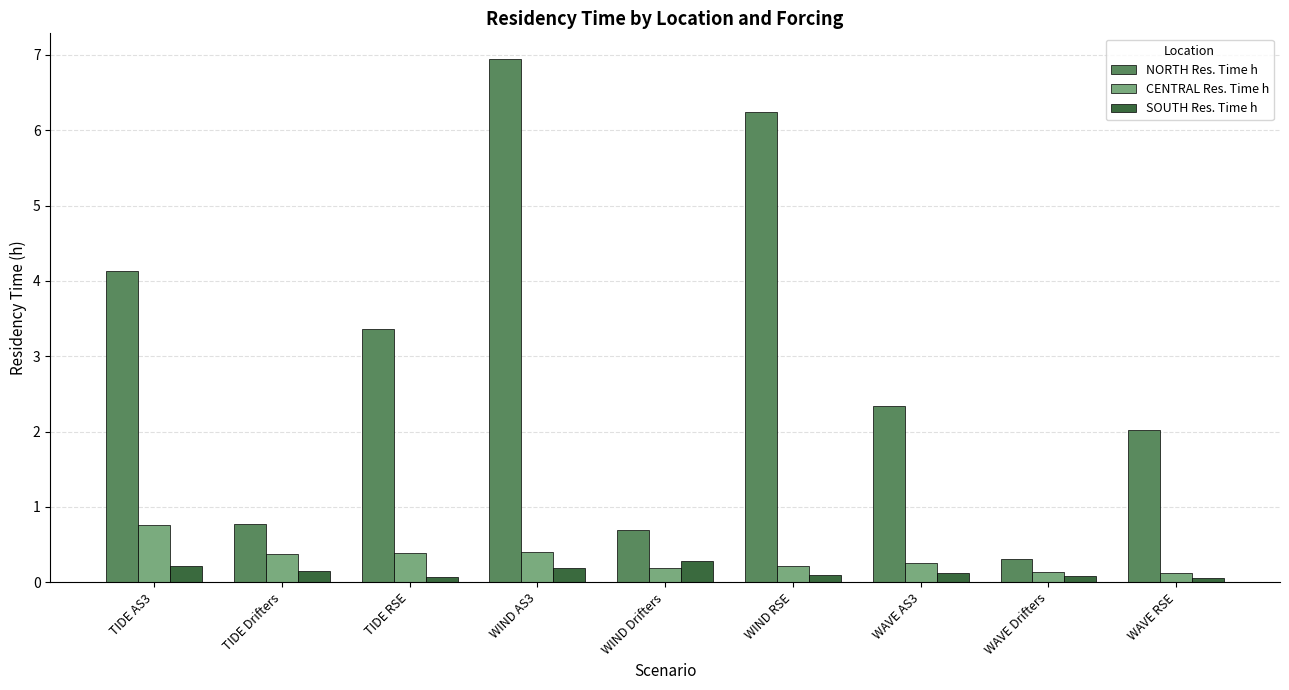

What is the smallest value displayed?

0.1